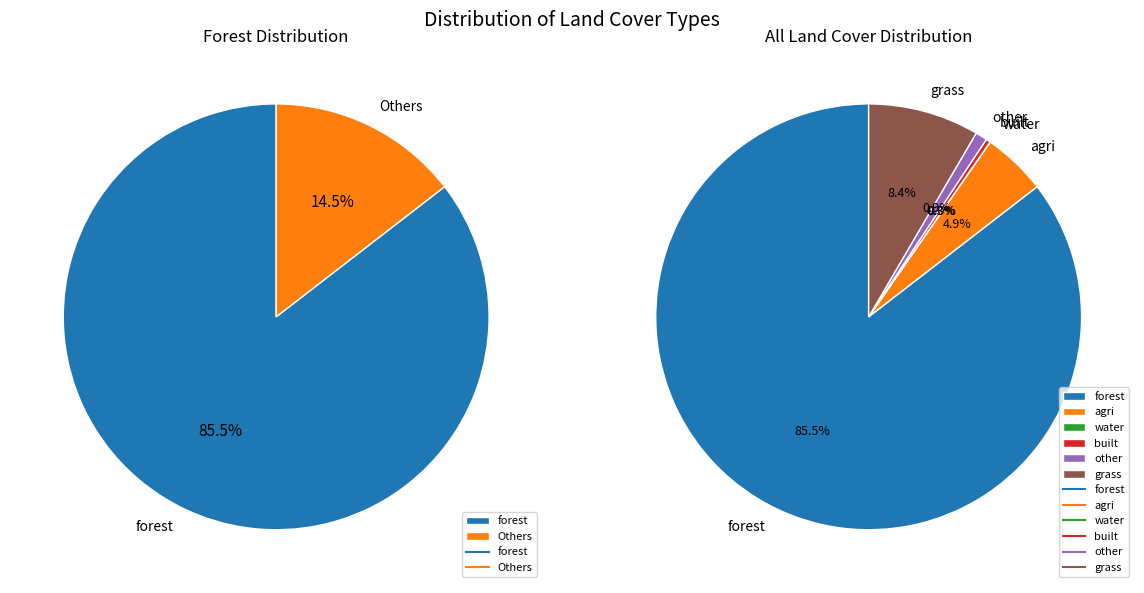

True or false: water accounts for 8% of the total.

False